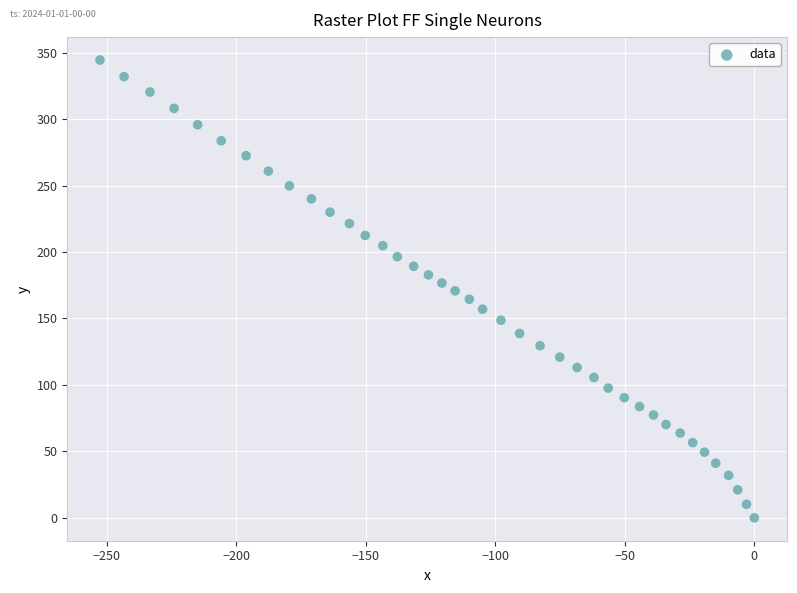

What is the range of Y values (max minus min)?

344.5